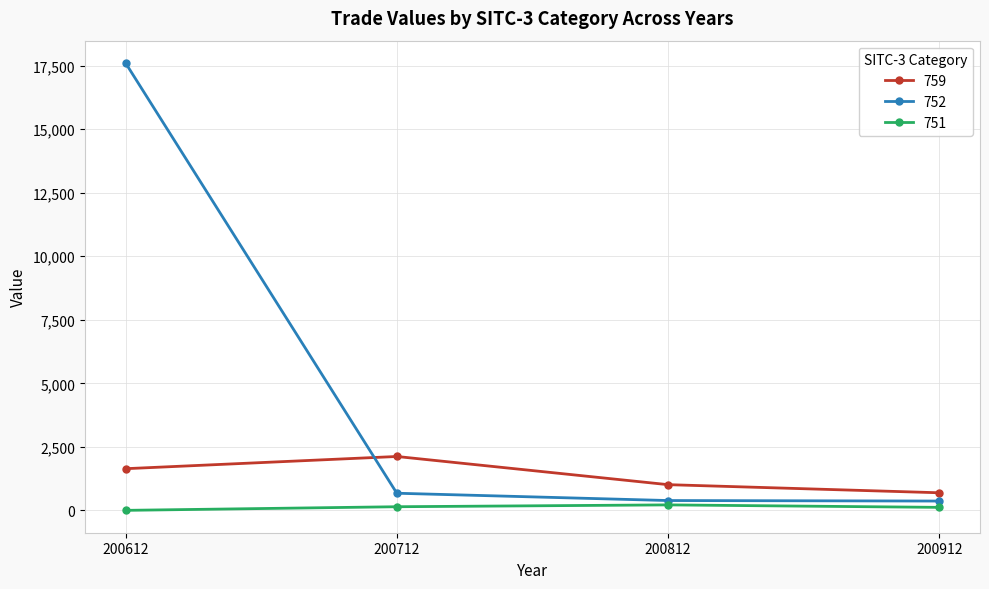

At how many categories does at least one series exceed 11080?

1